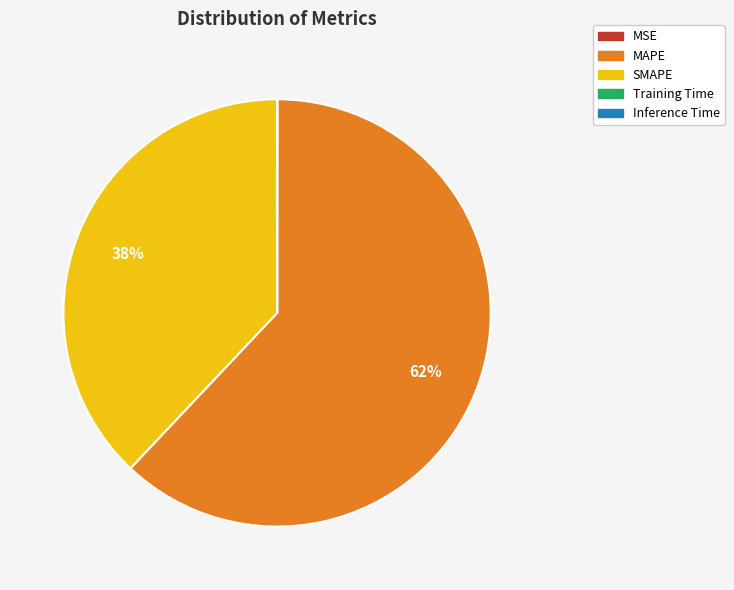

To the nearest percent, what is the difference between the largest and smallest slice percentages?

62%